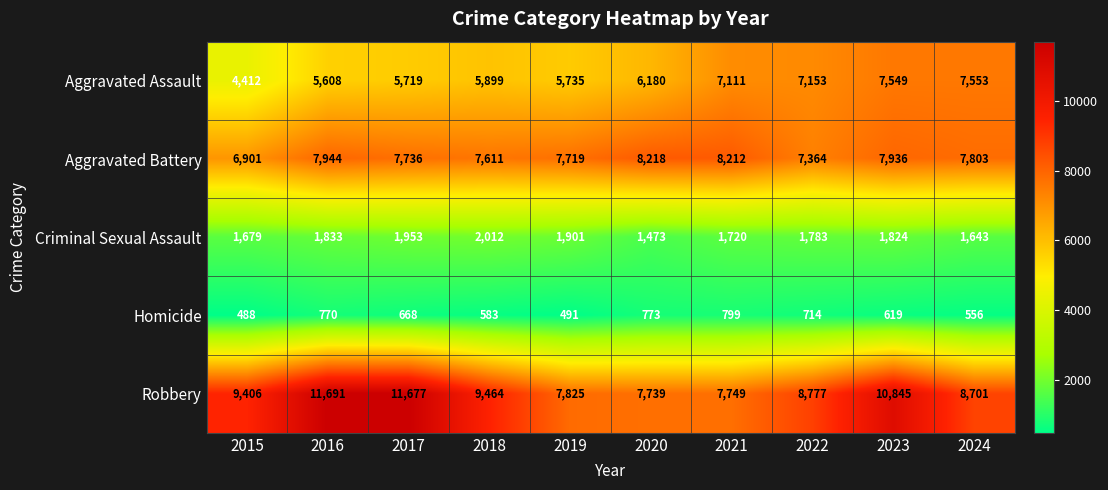

At 2021, list the series in order from smallest to largest.

Homicide, Criminal Sexual Assault, Aggravated Assault, Robbery, Aggravated Battery